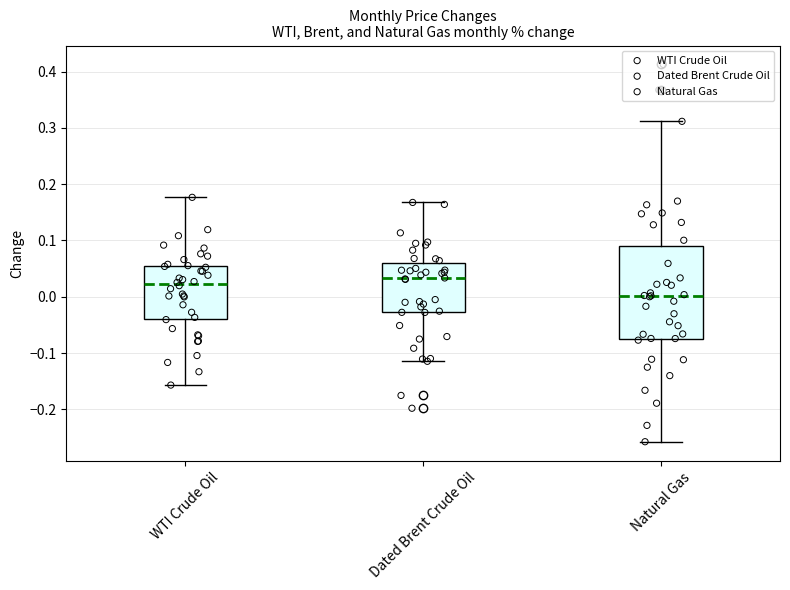

Which box is the tallest, from its lower edge to its upper edge?

Natural Gas